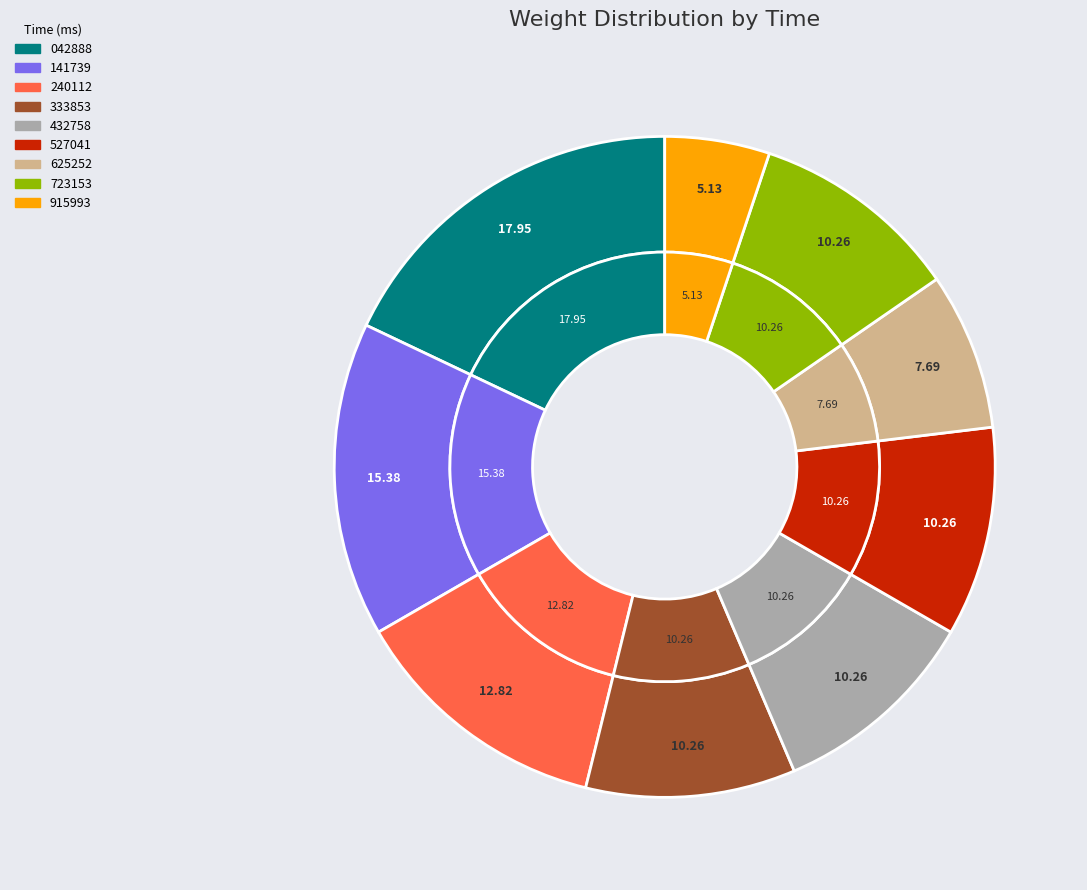

How many slices are in this pie chart?

9